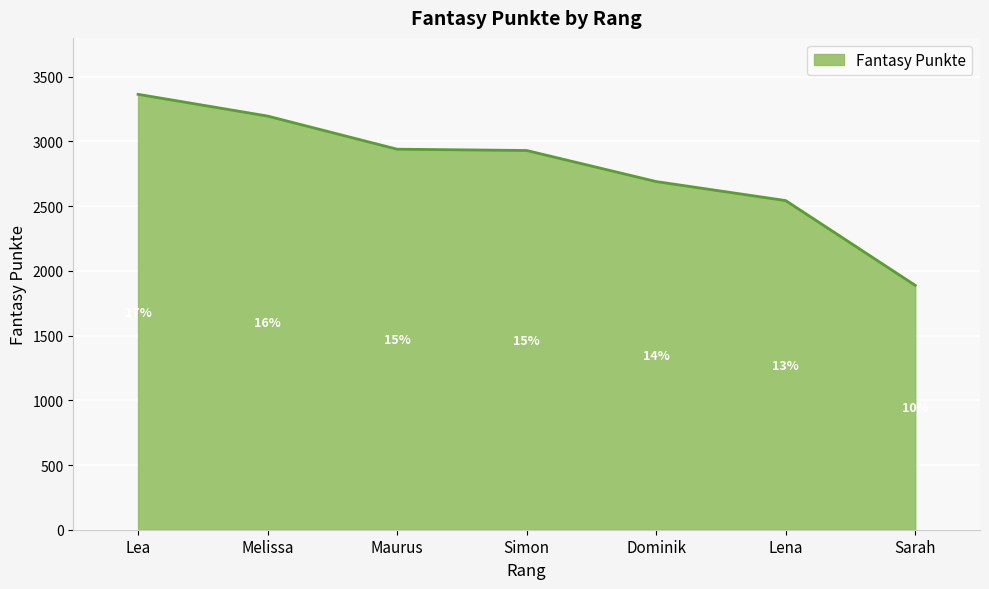

The value at Melissa is 3196. True or false?

True